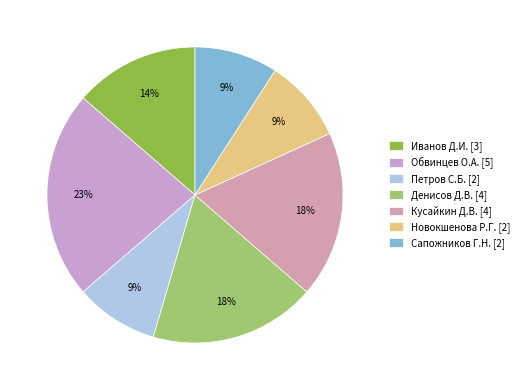

Is Иванов Д.И. the majority of the pie?

No